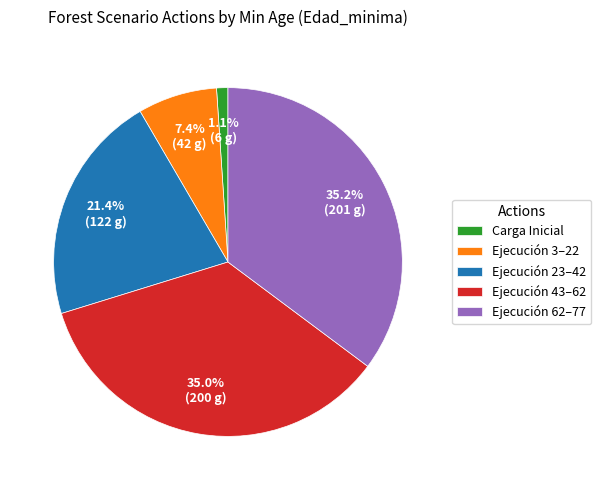

Between Carga Inicial and Ejecución 3–22, which is larger?

Ejecución 3–22